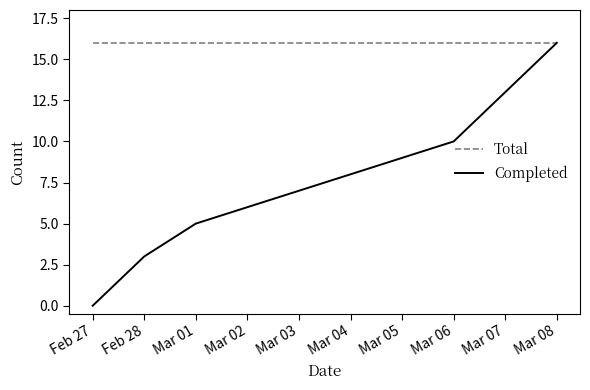

What is the spread (max minus min) of values at Mar 01?

11